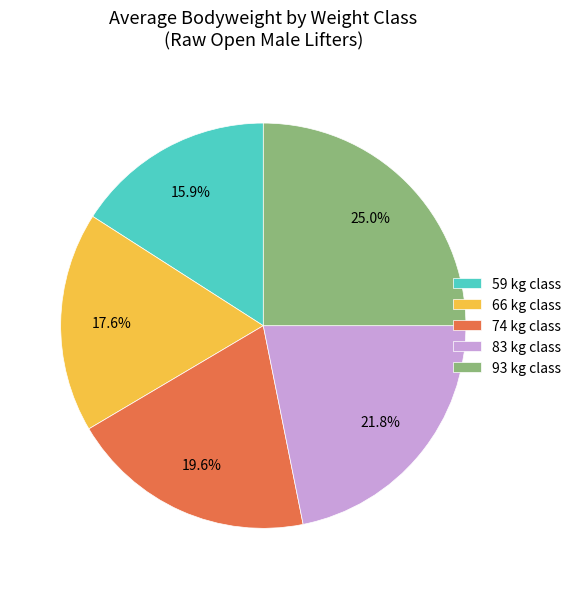

The 59 slice represents 5% of the pie. True or false?

False